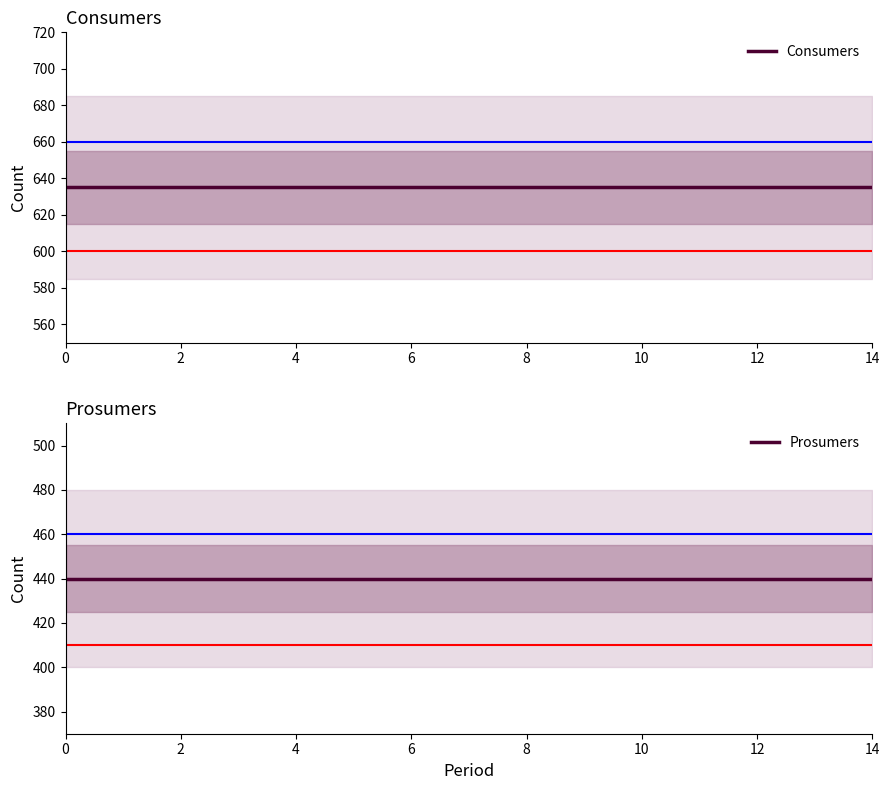

What is the label of the 15th point from the left?

14